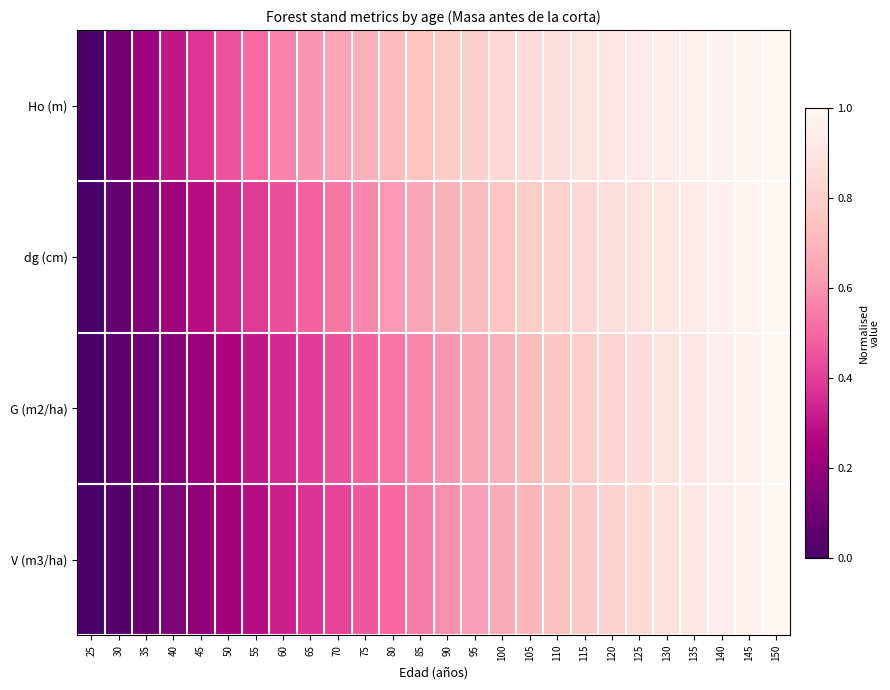

Rank the series at 70 from lowest to highest value.

V (m3/ha), G (m2/ha), dg (cm), Ho (m)